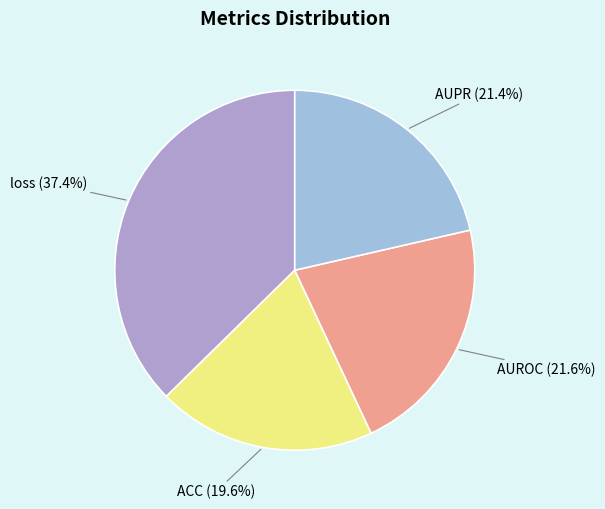

Which category has the biggest portion of the pie?

loss